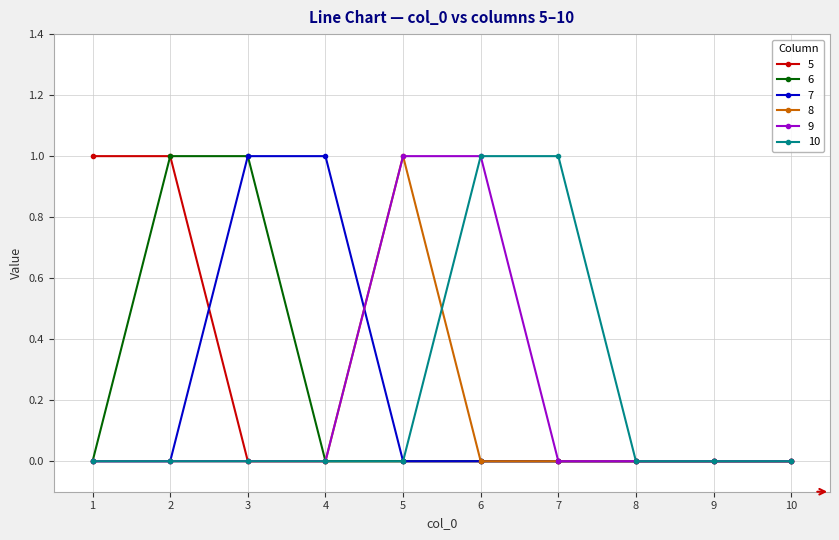

True or false: 10 has a value of 1 at 7.

True